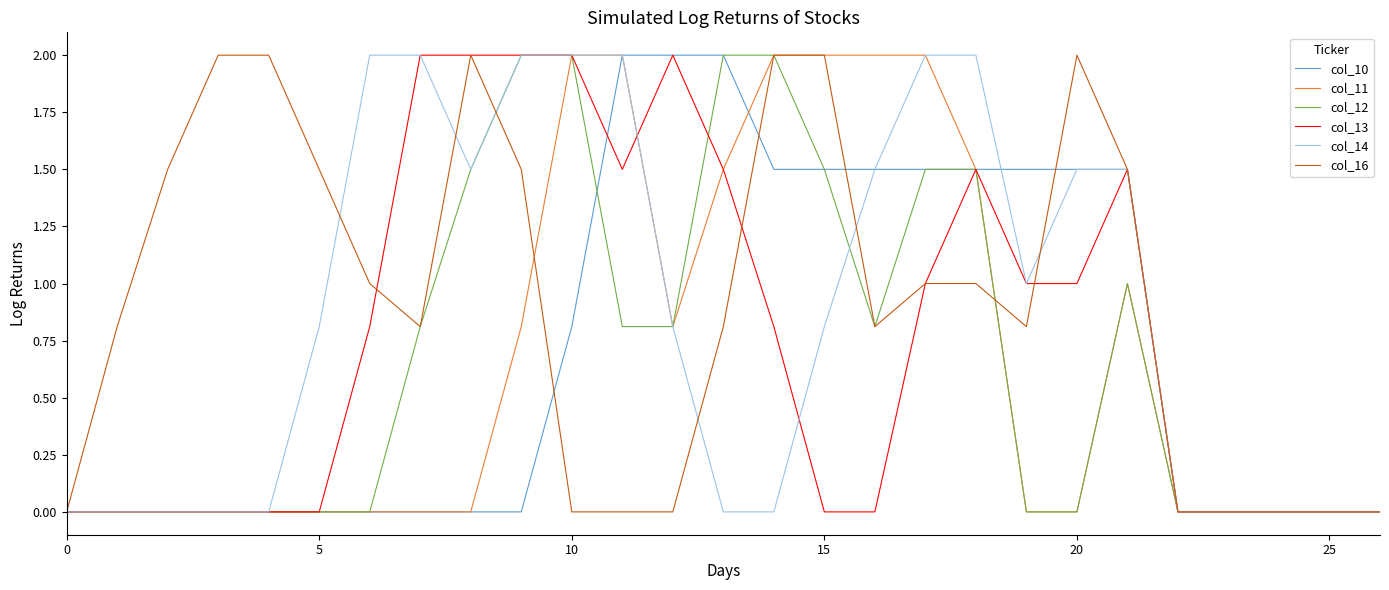

What is the highest value of the col_13 series?

2.0